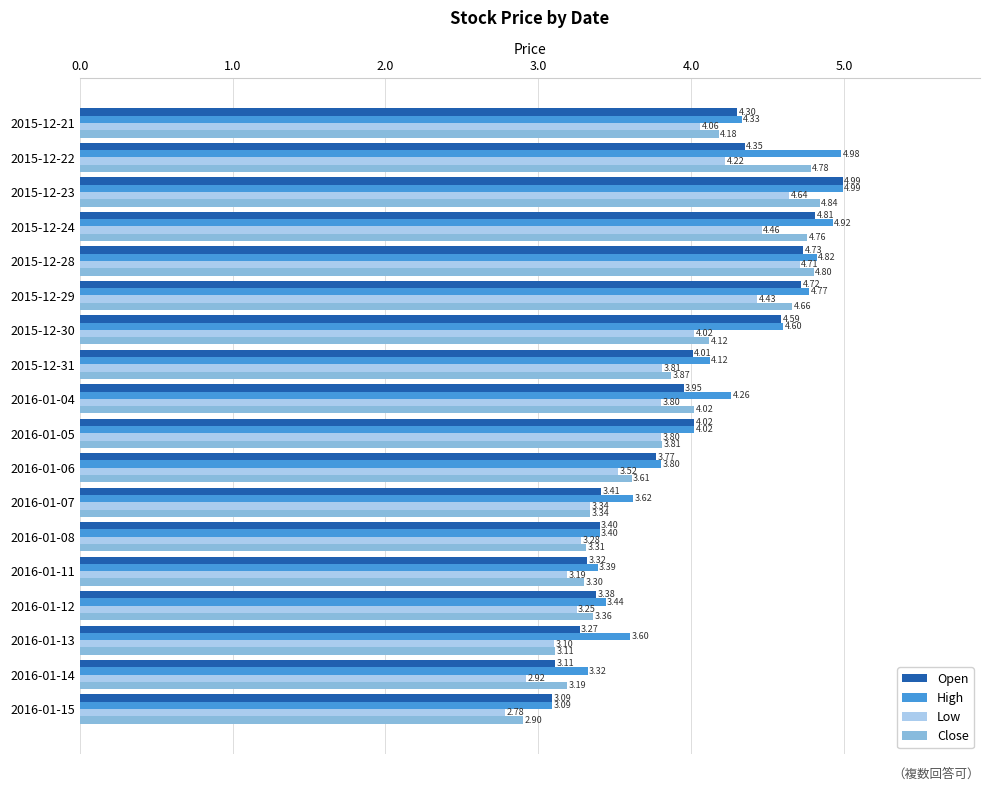

What are all the series names shown in the legend?

Open, High, Low, Close